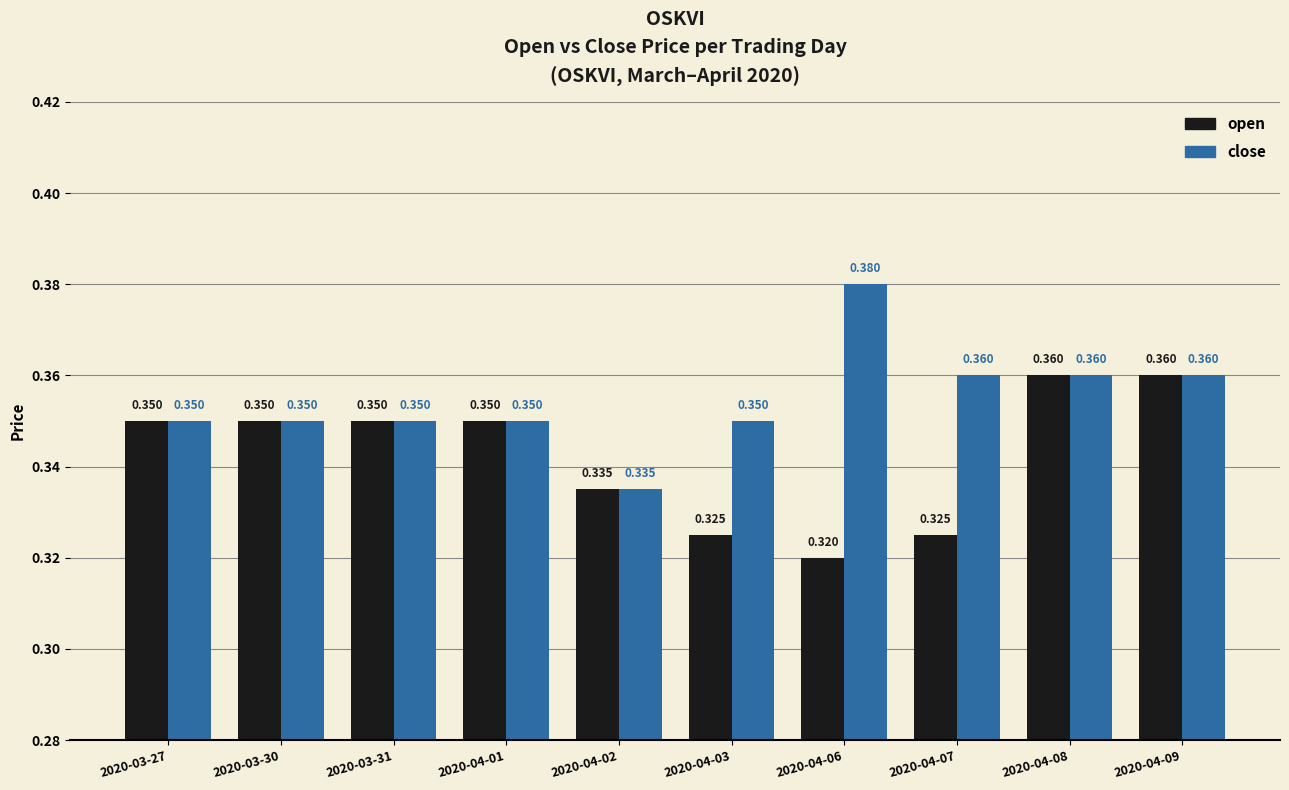

How many close values are between 0 and 1?

10